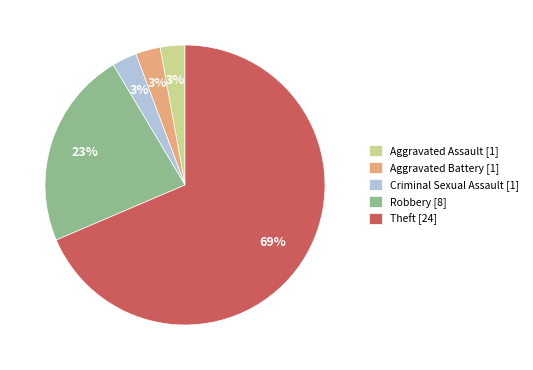

Count the number of slices in the pie.

5